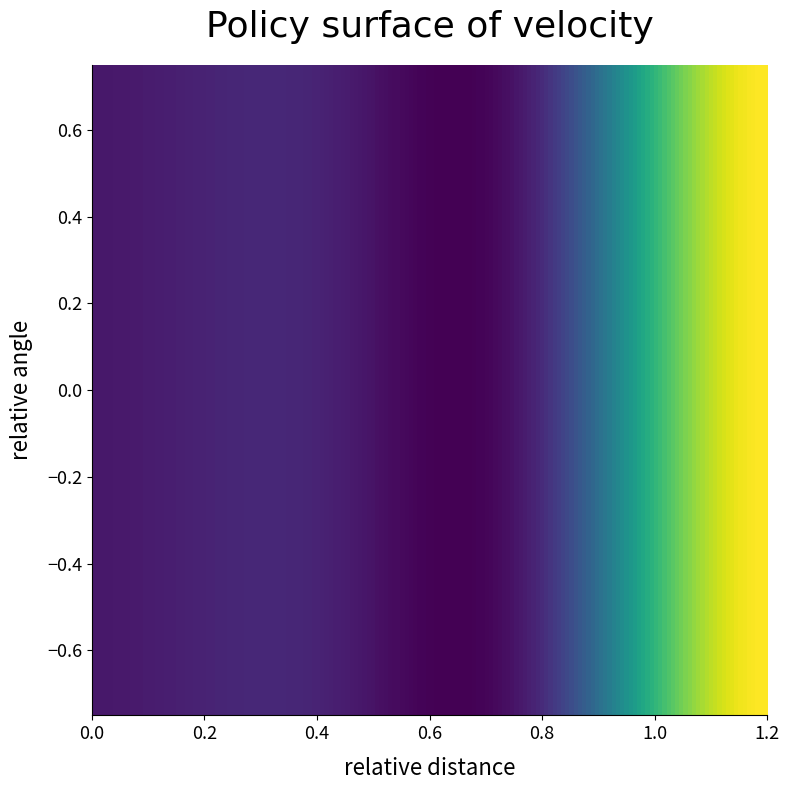

Reading left to right, transcribe all the data shown in this chart.

0: 0=769893995	1=781777803	2=791501944	3=1110050573
1: 0=769893995	1=781777803	2=791501944	3=1110050573
2: 0=769893995	1=781777803	2=791501944	3=1110050573
3: 0=769893995	1=781777803	2=791501944	3=1110050573